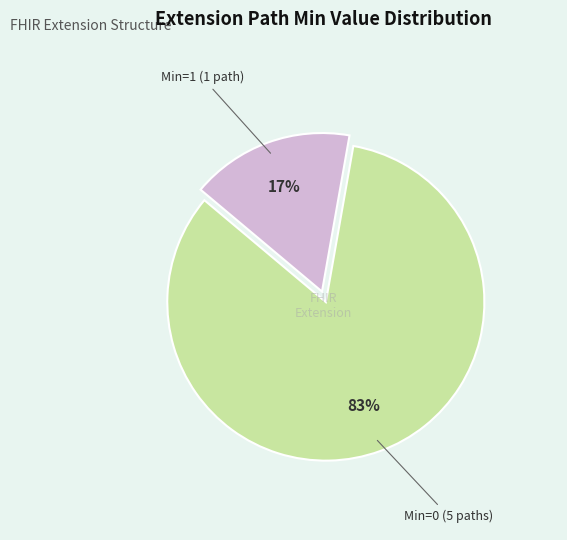

How many segments does this pie chart have?

2